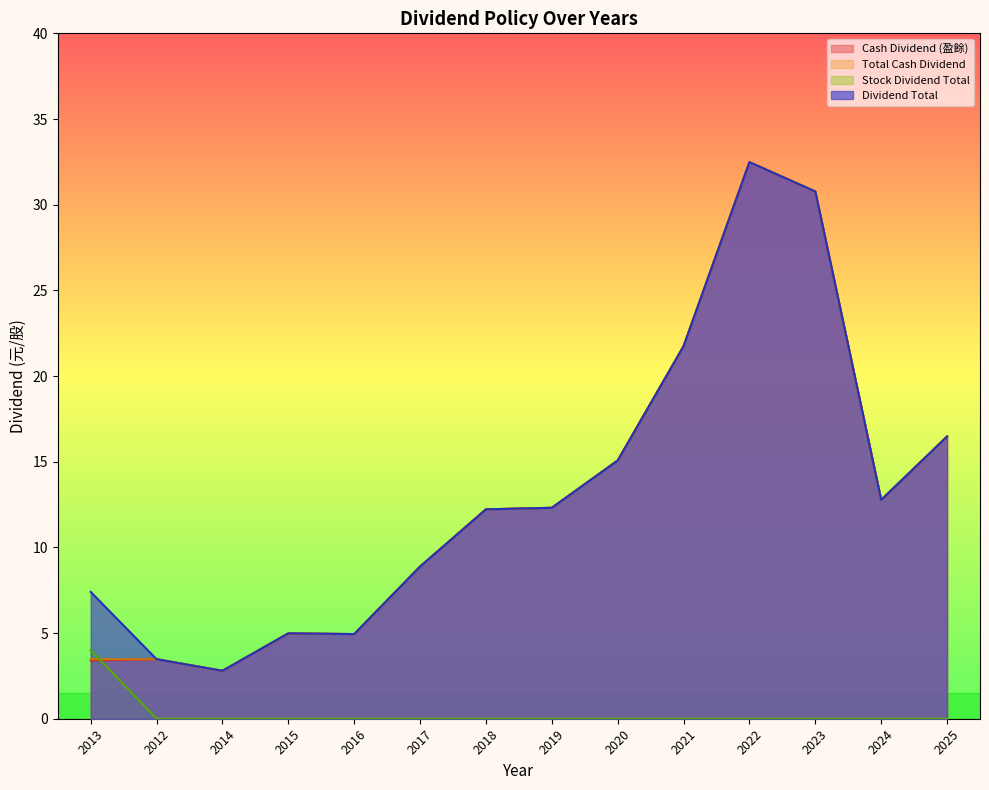

How many data points in Dividend Total are above 12?

8